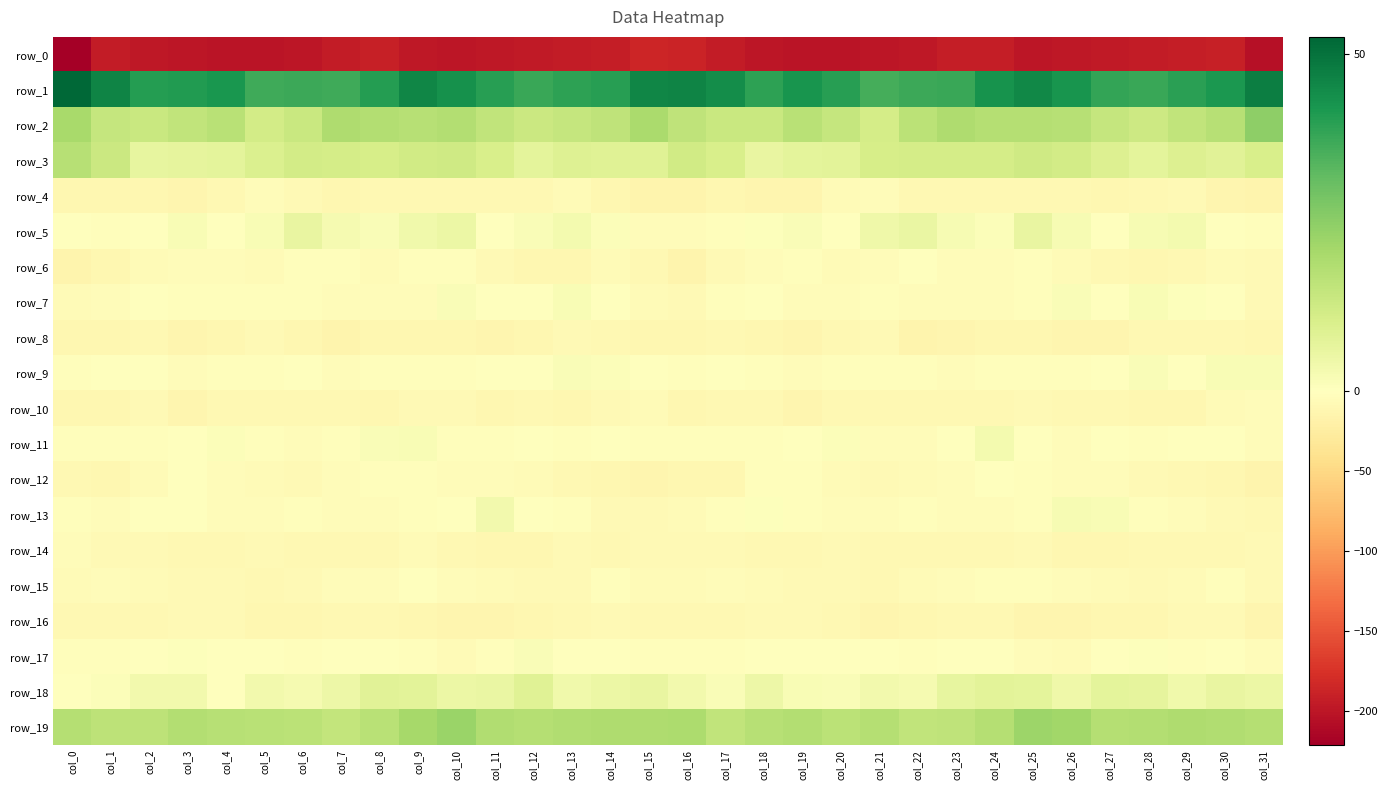

Reading right to left, list all the values displayed in this chart.

row_0: -204.5	-190.8	-193.4	-195.0	-196.6	-198.8	-199.4	-193.5	-192.0	-198.7	-200.6	-202.0	-200.8	-199.0	-195.0	-186.8	-185.4	-192.1	-193.9	-195.8	-197.2	-200.3	-197.3	-191.6	-194.6	-199.7	-200.9	-202.1	-200.3	-197.8	-195.0	-221.3
row_1: 47.4	41.6	39.8	37.7	38.5	42.6	45.5	43.1	37.7	37.2	35.9	39.9	42.4	39.3	44.1	46.2	45.6	40.2	39.4	37.5	39.9	43.4	45.8	40.6	36.9	37.0	36.7	42.0	40.8	40.5	46.2	52.6
row_2: 24.9	17.3	15.3	12.7	14.6	17.6	17.7	17.8	19.0	16.4	11.4	14.6	17.0	13.6	14.0	15.7	19.9	15.9	14.5	13.2	15.6	18.2	17.5	18.1	18.9	13.9	11.7	16.9	15.4	13.6	14.6	20.4
row_3: 10.4	8.1	9.2	7.0	9.1	11.9	12.4	11.4	11.2	11.4	11.1	7.7	7.2	5.8	10.4	12.1	8.6	8.3	8.8	7.0	10.3	12.4	12.2	11.0	11.3	11.7	9.6	7.2	6.8	6.5	13.2	17.3
row_4: -14.1	-12.9	-7.4	-8.8	-10.7	-9.3	-9.3	-9.7	-10.2	-10.2	-3.9	-6.6	-12.6	-12.2	-11.5	-14.3	-14.8	-11.5	-6.8	-10.1	-10.3	-9.0	-9.9	-9.1	-11.0	-7.7	-3.9	-9.0	-13.2	-11.1	-11.7	-11.3
row_5: -3.2	-0.7	3.2	2.1	-0.0	2.3	5.9	1.0	2.3	5.4	4.1	-0.1	1.4	0.6	-2.8	-4.9	-4.3	1.2	3.0	1.5	-0.1	5.0	3.7	1.5	2.9	6.1	1.8	0.3	1.8	-0.7	-2.6	-0.6
row_6: -7.9	-6.1	-10.4	-11.3	-9.5	-5.4	-2.4	-5.0	-3.8	-1.6	-4.3	-5.2	-3.4	-5.0	-8.6	-15.0	-9.7	-6.8	-11.8	-10.5	-8.5	-3.0	-3.1	-5.3	-2.8	-2.1	-5.7	-4.1	-3.6	-6.0	-10.6	-15.3
row_7: -7.2	-1.5	0.5	2.0	-0.9	1.2	-2.1	-4.6	-3.7	-3.5	-1.9	-3.6	-3.7	-0.9	-2.6	-8.2	-5.3	-0.7	1.8	0.4	-0.4	1.2	-4.0	-4.3	-3.8	-2.3	-3.0	-3.4	-3.2	0.1	-4.9	-6.2
row_8: -10.5	-10.2	-8.8	-8.9	-13.7	-12.3	-11.1	-11.1	-12.9	-13.9	-7.6	-9.8	-13.3	-11.9	-10.2	-11.4	-11.3	-10.0	-7.6	-11.4	-13.5	-12.0	-10.6	-11.8	-13.9	-11.5	-7.7	-11.6	-13.5	-10.3	-11.4	-11.8
row_9: 1.7	1.8	0.4	1.5	-1.0	-2.1	-2.2	-2.1	-3.7	-2.5	-2.1	-2.6	-4.2	-2.4	0.1	-1.9	-0.1	1.0	1.4	0.3	-1.5	-2.6	-2.0	-2.4	-3.9	-1.5	-2.9	-2.9	-4.6	-0.5	-0.7	-2.4
row_10: -5.1	-6.8	-10.5	-10.4	-10.3	-8.9	-7.0	-10.3	-10.0	-9.4	-10.2	-9.5	-12.1	-9.5	-9.2	-11.1	-6.8	-8.5	-10.8	-10.1	-10.4	-7.8	-7.9	-10.8	-9.3	-9.9	-10.1	-10.2	-12.2	-7.8	-11.1	-12.0
row_11: -3.8	-0.2	-1.0	-2.6	-0.9	-3.5	-0.6	3.0	-1.0	-4.0	-4.0	1.0	-0.7	-2.0	-2.7	-2.8	-1.8	0.4	-2.4	-1.2	-2.6	-3.0	1.9	1.4	-2.3	-4.8	-1.9	0.9	-1.5	-2.2	-3.0	-2.7
row_12: -15.5	-11.9	-10.0	-7.4	-3.7	-3.8	-3.4	-1.5	-3.7	-6.9	-8.1	-5.3	-2.2	-2.8	-10.6	-10.5	-12.3	-11.0	-9.6	-5.5	-3.5	-4.0	-2.3	-2.0	-4.9	-7.7	-6.9	-4.9	-0.8	-6.0	-11.5	-9.2
row_13: -9.7	-7.7	-4.4	-2.5	1.7	2.3	-1.8	-4.5	-5.0	-2.1	-4.5	-3.9	-3.3	0.5	-2.7	-6.3	-7.3	-7.0	-3.4	-1.4	3.4	0.1	-2.3	-5.2	-3.8	-2.9	-4.1	-4.5	-1.4	-0.1	-3.7	-1.7
row_14: -8.1	-9.3	-8.8	-9.3	-10.9	-10.5	-6.9	-8.7	-10.2	-9.0	-9.3	-8.3	-9.8	-8.7	-7.8	-8.2	-8.2	-10.0	-7.8	-10.4	-10.5	-9.8	-6.4	-9.7	-9.6	-9.5	-8.6	-9.2	-9.4	-8.6	-7.1	-4.3
row_15: -7.6	-2.9	-5.7	-7.6	-6.0	-4.4	-2.6	-1.8	-5.1	-6.4	-9.0	-7.8	-8.0	-6.9	-4.3	-6.7	-6.8	-2.9	-7.1	-6.9	-5.3	-4.0	-1.6	-3.5	-5.1	-7.9	-8.9	-7.8	-7.7	-6.3	-3.5	-5.5
row_16: -12.2	-8.1	-8.6	-11.5	-12.1	-12.7	-12.8	-8.8	-9.1	-10.7	-12.2	-8.8	-7.2	-8.1	-9.5	-9.9	-10.1	-7.6	-9.7	-12.1	-12.1	-13.3	-11.0	-9.2	-9.3	-11.9	-11.5	-7.4	-7.4	-9.2	-9.1	-8.8
row_17: -3.6	-1.7	-2.1	0.7	-0.4	-6.2	-5.0	-0.2	-0.3	-1.9	-0.6	-0.1	0.0	0.4	-2.2	-2.2	-2.3	-1.7	-1.5	1.6	-3.0	-6.8	-2.6	-0.0	-1.0	-2.0	0.1	-0.3	0.6	-1.2	-2.4	-2.7
row_18: 5.2	5.9	3.7	6.8	7.2	4.3	7.1	7.4	6.5	2.5	3.3	1.4	1.8	4.9	1.6	3.5	5.8	5.1	4.1	8.3	5.4	5.0	7.5	7.8	4.5	2.6	3.3	0.3	3.7	3.5	1.1	-0.6
row_19: 17.9	18.7	19.1	18.1	18.0	21.4	22.5	17.8	15.7	15.3	17.8	16.7	18.2	17.6	15.5	19.6	19.2	19.2	18.7	17.8	18.7	22.9	20.6	17.1	14.8	16.8	17.2	17.3	18.4	16.3	16.3	17.7